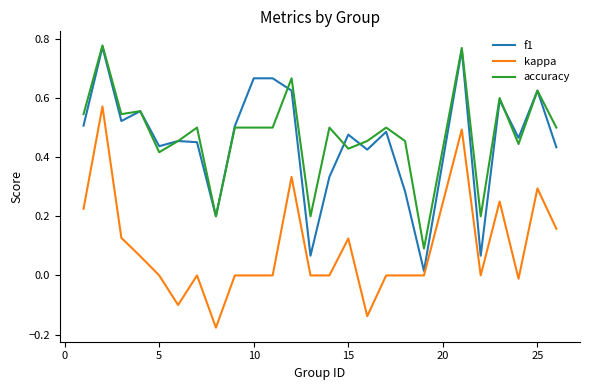

True or false: kappa and accuracy intersect in this chart.

False